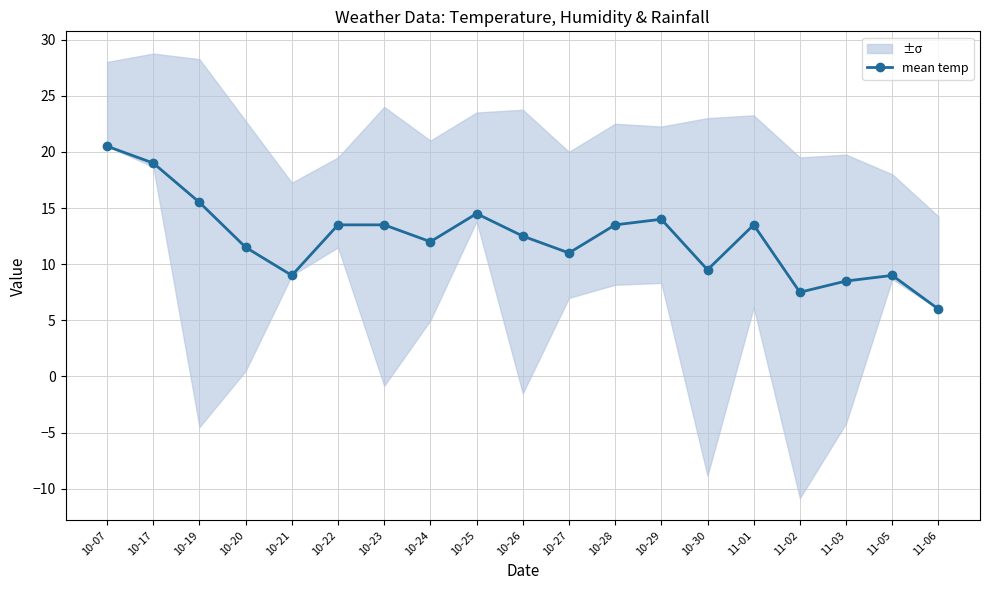

Reading left to right, list all the values displayed in this chart.

10-07=20.5	10-17=19.0	10-19=15.5	10-20=11.5	10-21=9.0	10-22=13.5	10-23=13.5	10-24=12.0	10-25=14.5	10-26=12.5	10-27=11.0	10-28=13.5	10-29=14.0	10-30=9.5	11-01=13.5	11-02=7.5	11-03=8.5	11-05=9.0	11-06=6.0